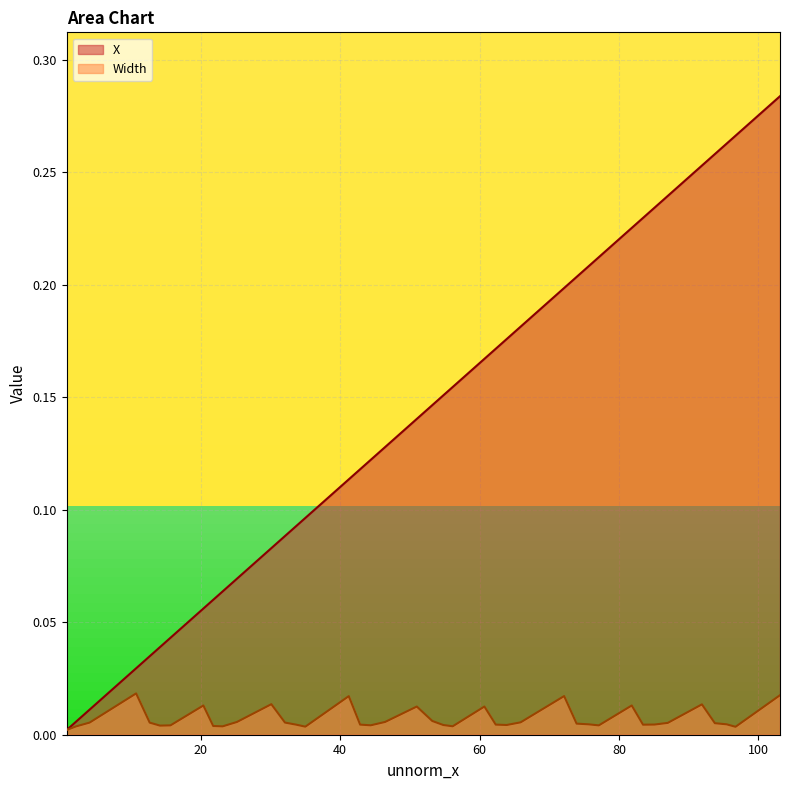

Count the number of data series in this chart.

2